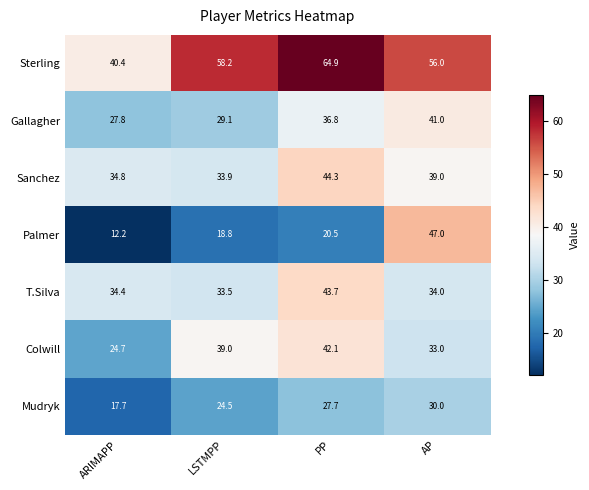

What is the difference between the maximum and minimum values in the Sanchez series?

10.4